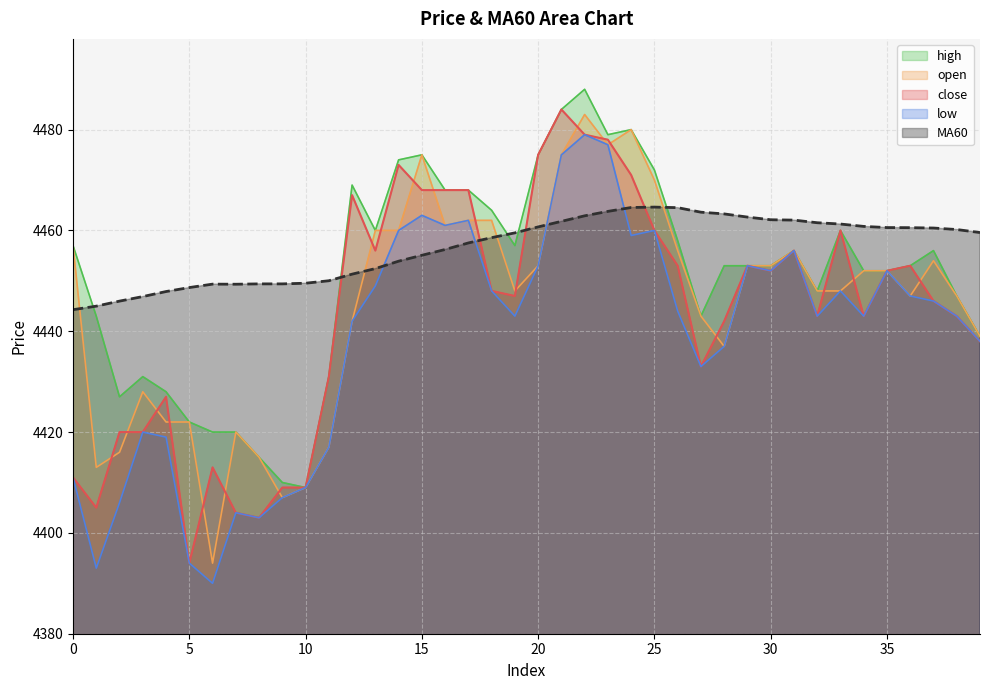

At which category is the sum across all series the highest?

22